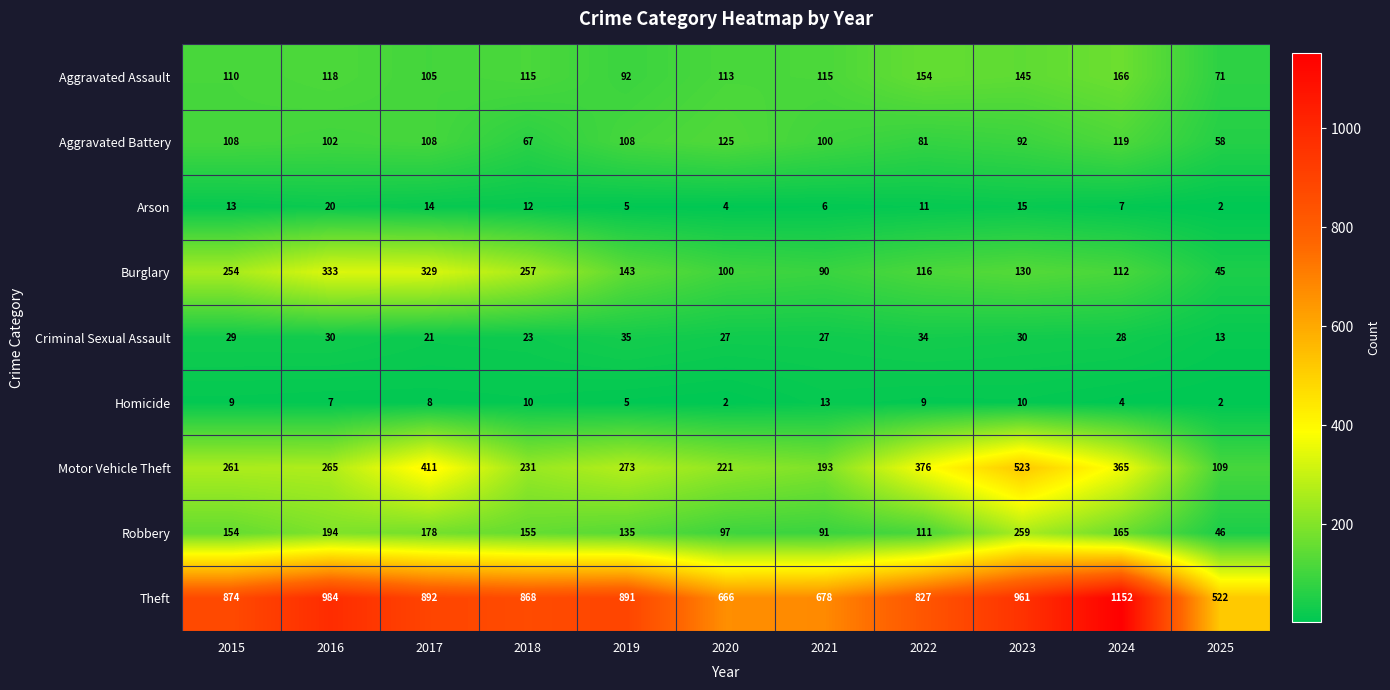

Where does the Aggravated Battery series first go above 102?

2015